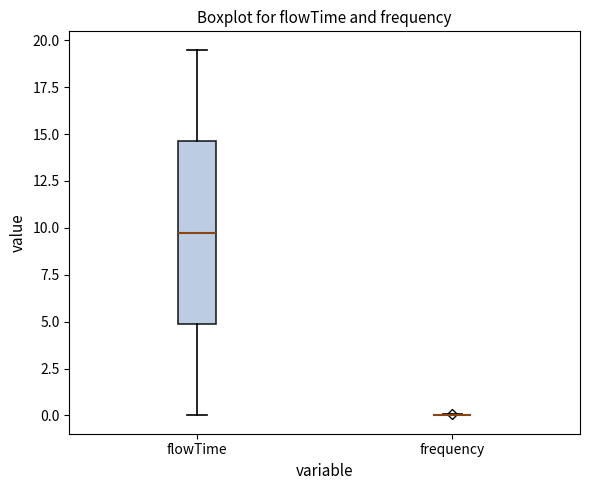

Reading left to right, transcribe this box plot: for each box, give where its median line is, the range the box spans, and where its two whiskers end, as read against the y-axis. The values are not printed on the chart, so give them approximately, as read against the axis.

flowTime: median 10.0, box 5.0 to 14.5, whiskers 0.0 to 19.5
frequency: box collapsed to a line at 0.0, whiskers 0.0 to 0.0